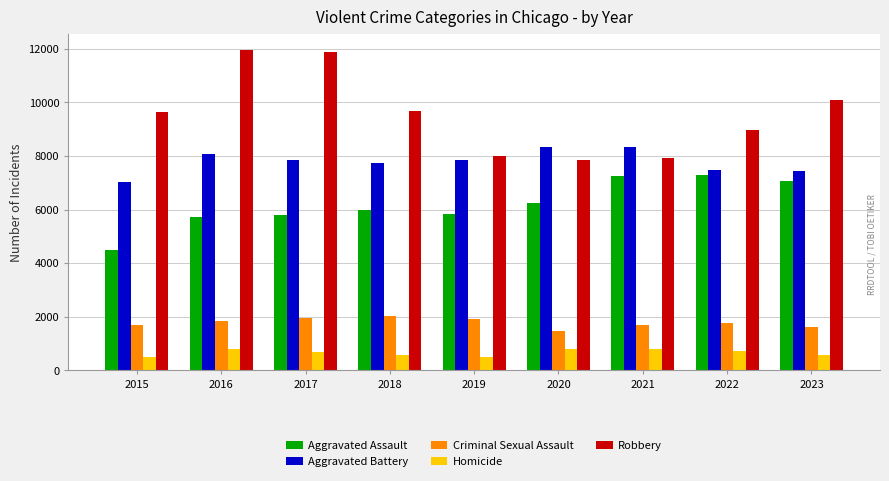

What is the spread (max minus min) of values at 2019?

7496